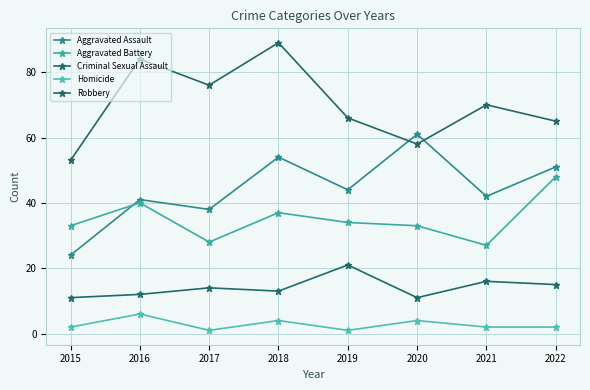

What is the lowest value of the Robbery series?

53